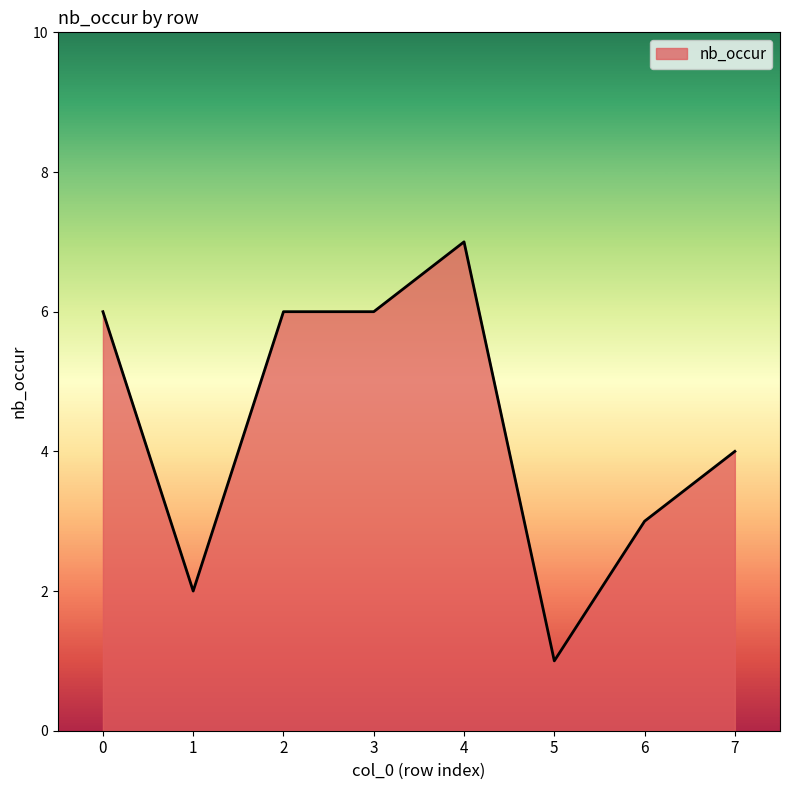

What value does the data have at 5?

1